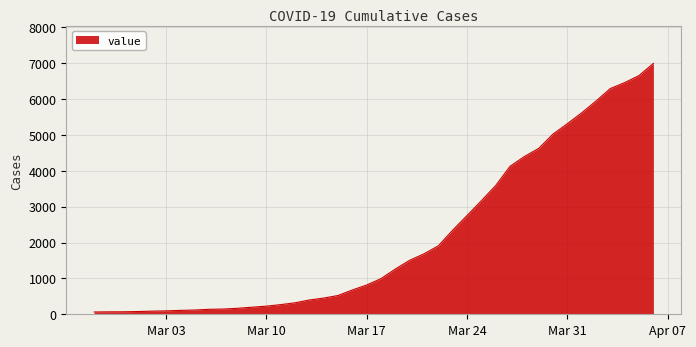

What is the greatest value displayed?

6995